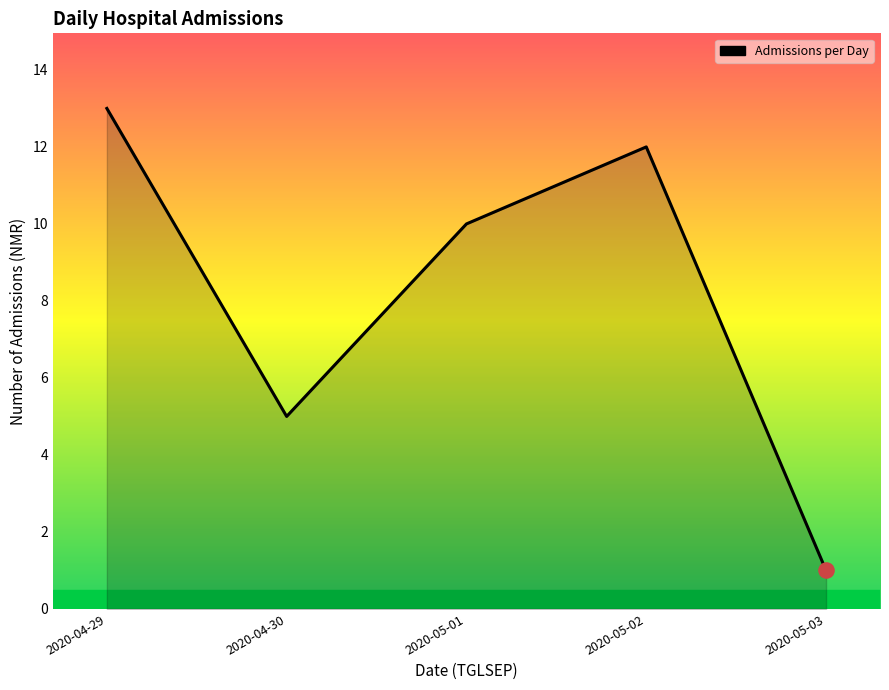

Approximately how many times larger is the value at 2020-05-02 compared to 2020-05-03?

12.0